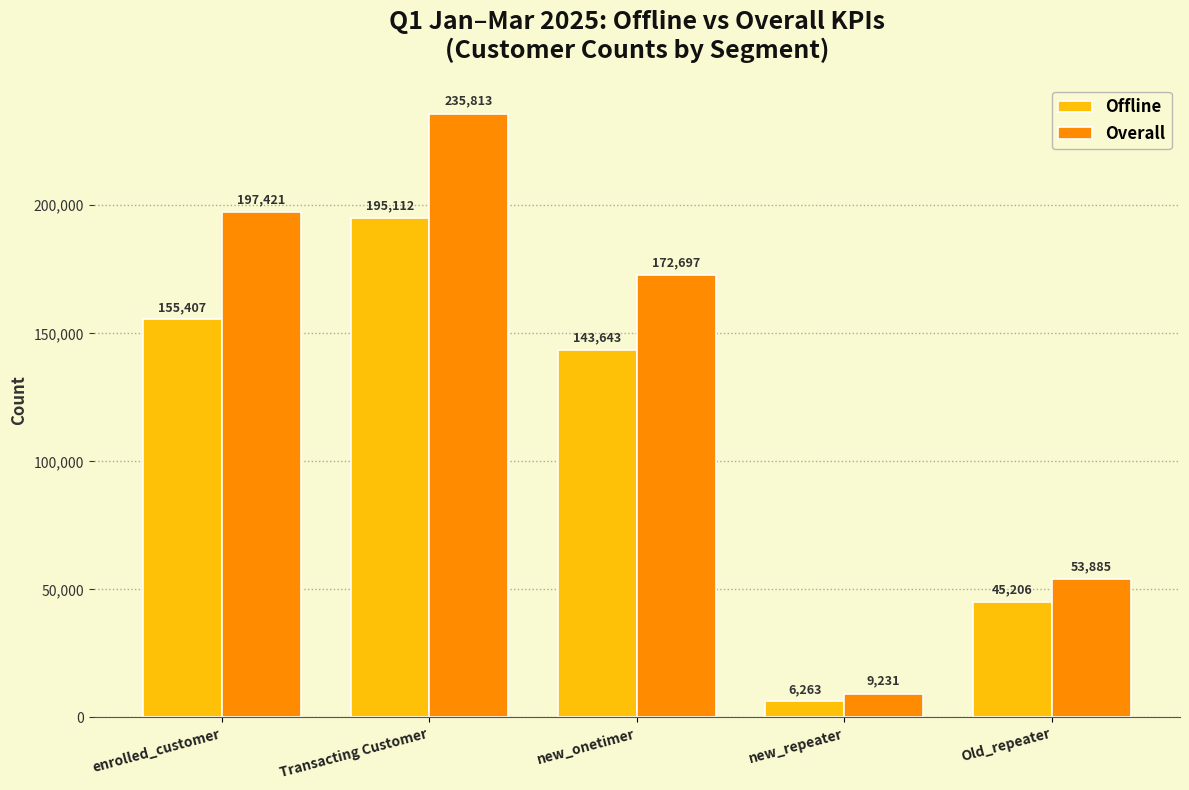

What is the minimum value for Offline?

6263